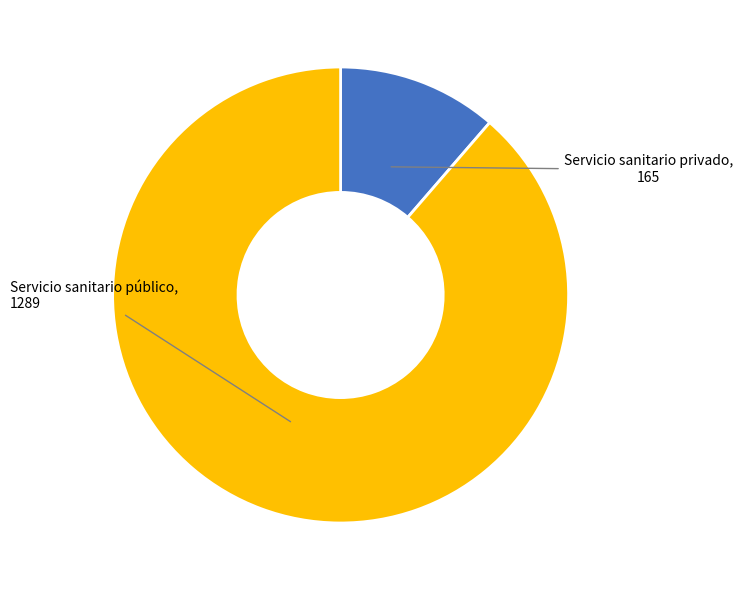

Is there any slice that represents more than half of the pie?

Yes